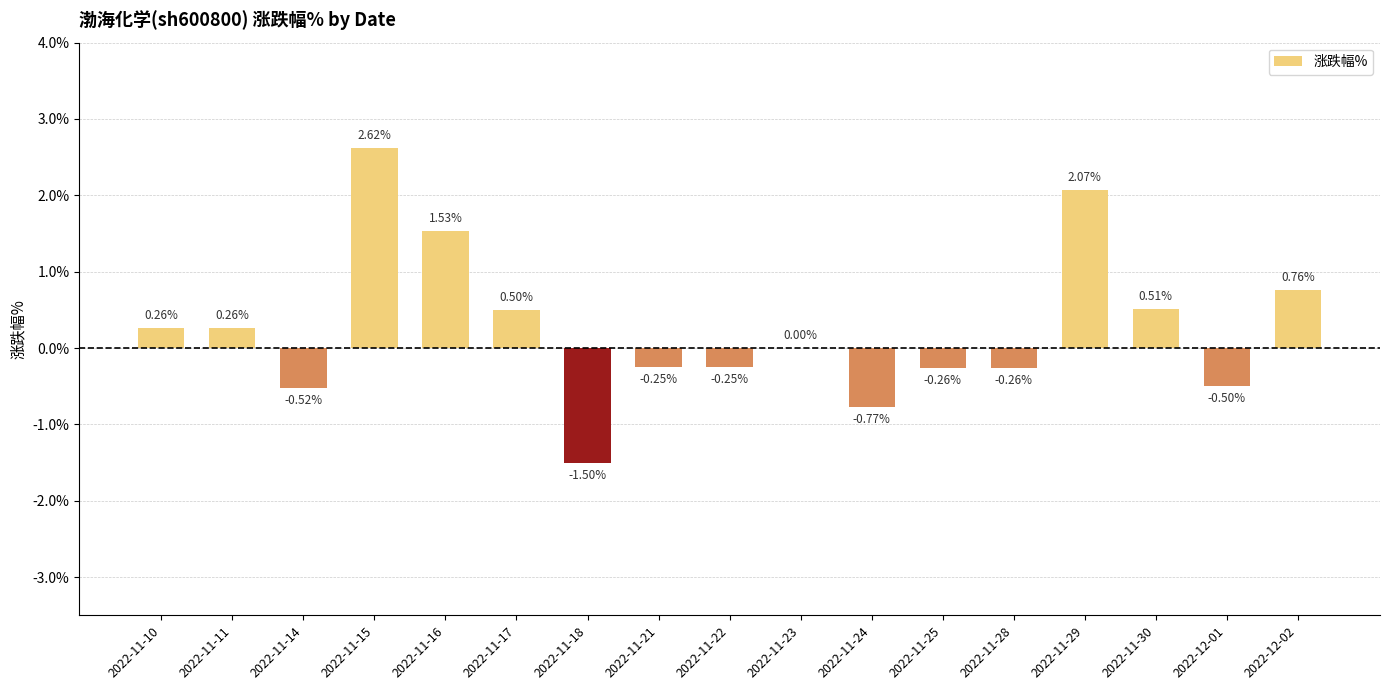

Between 2022-11-23 and 2022-11-22, which is larger?

2022-11-23